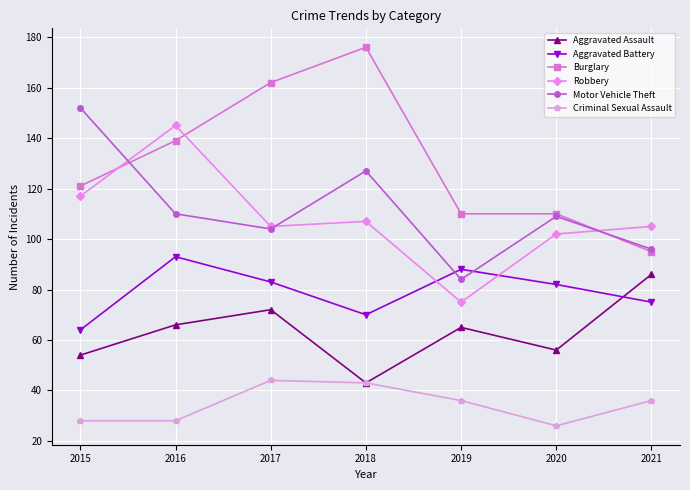

What is the difference between the Motor Vehicle Theft values at 2021 and 2015?

56